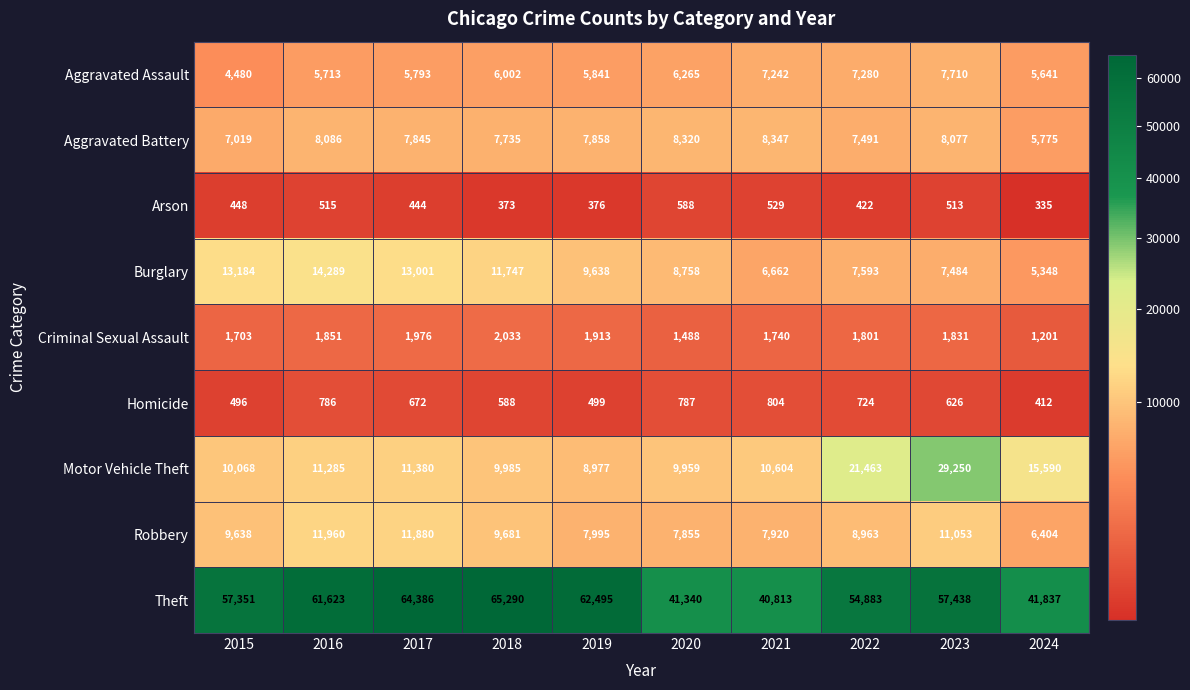

What is the average value of the Motor Vehicle Theft series?

13856